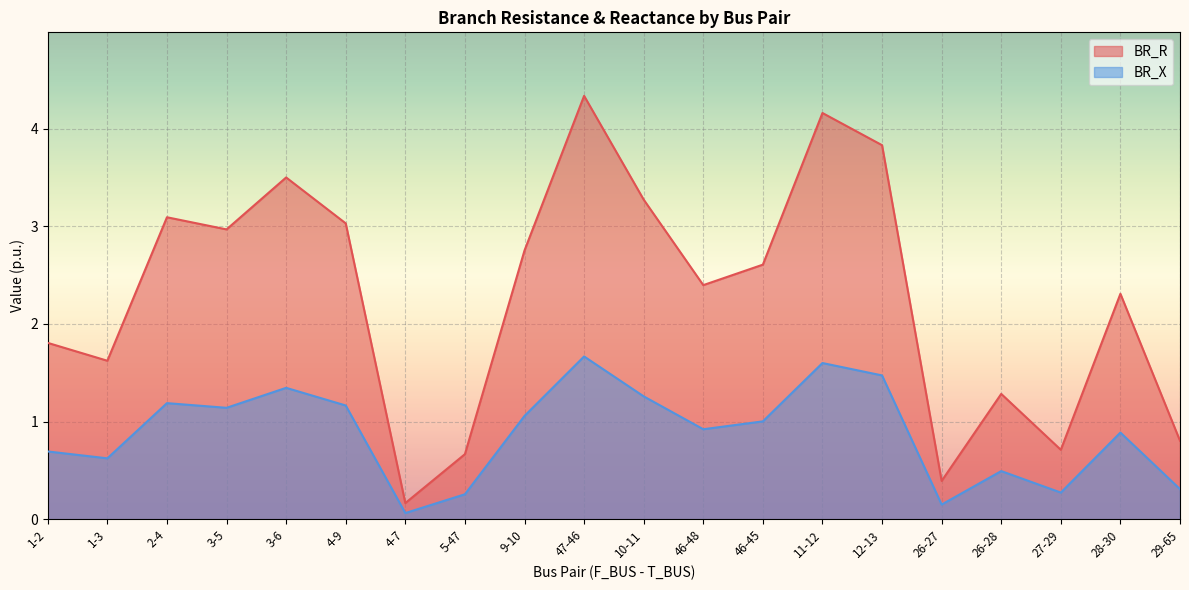

Does the chart display data point markers on the line(s)?

No